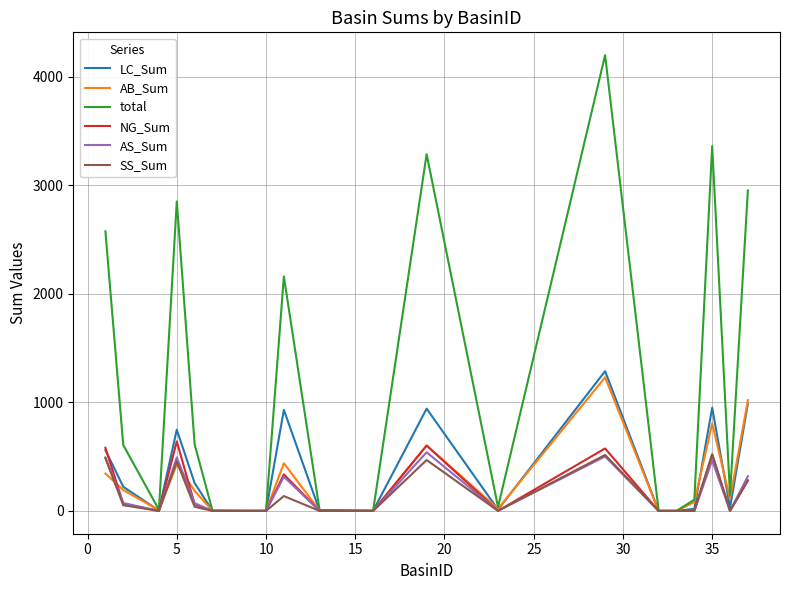

True or false: total has more than 1 interior local peaks.

True